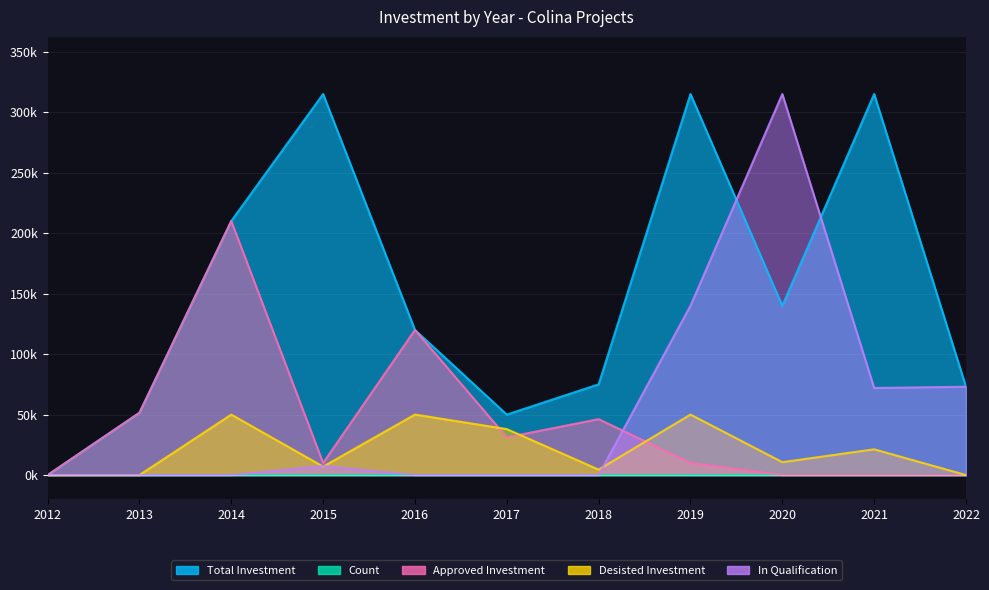

How many interior local valleys does the In Qualification series have?

1